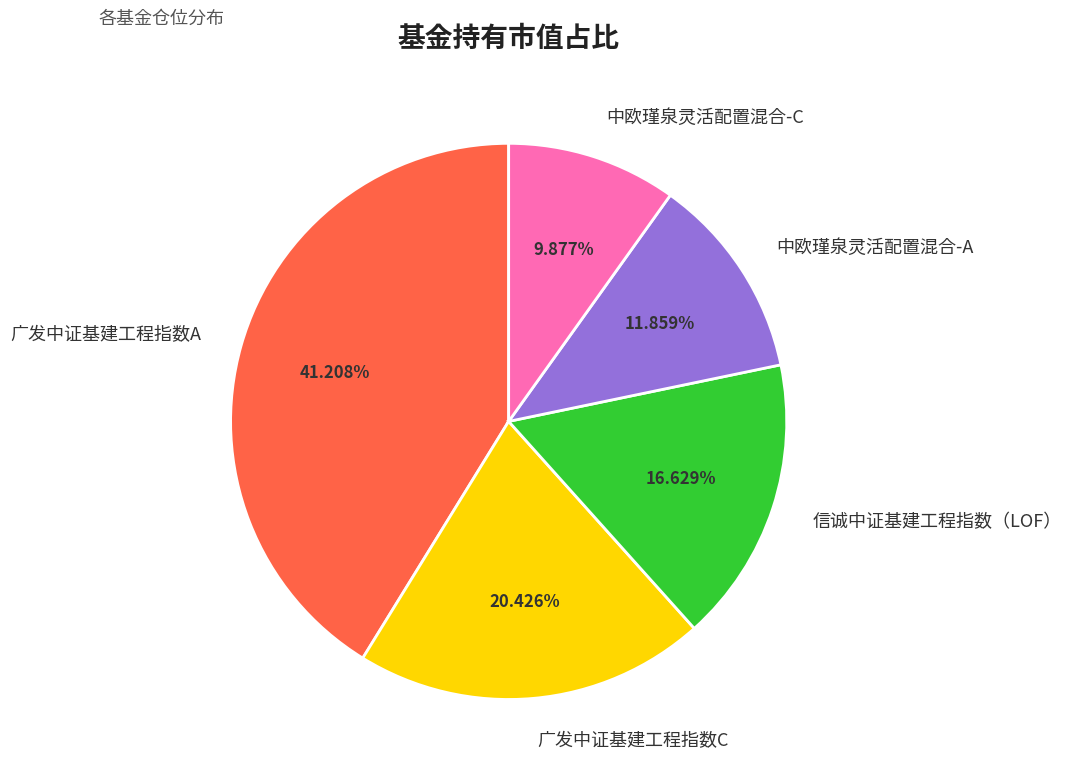

Between 广发中证基建工程指数A and 中欧瑾泉灵活配置混合-C, which is larger?

广发中证基建工程指数A